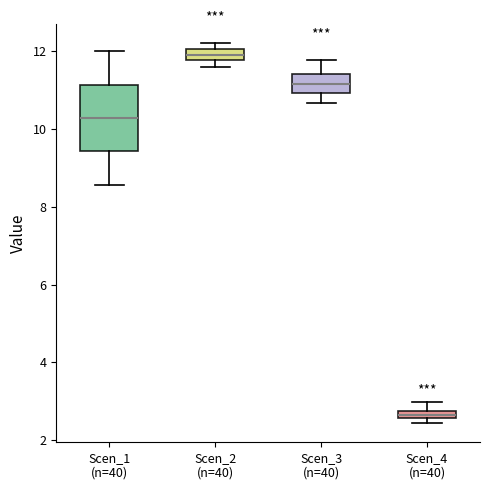

Comparing the boxes themselves (not the whiskers), which one is the tallest?

Scen_1 (n=40)